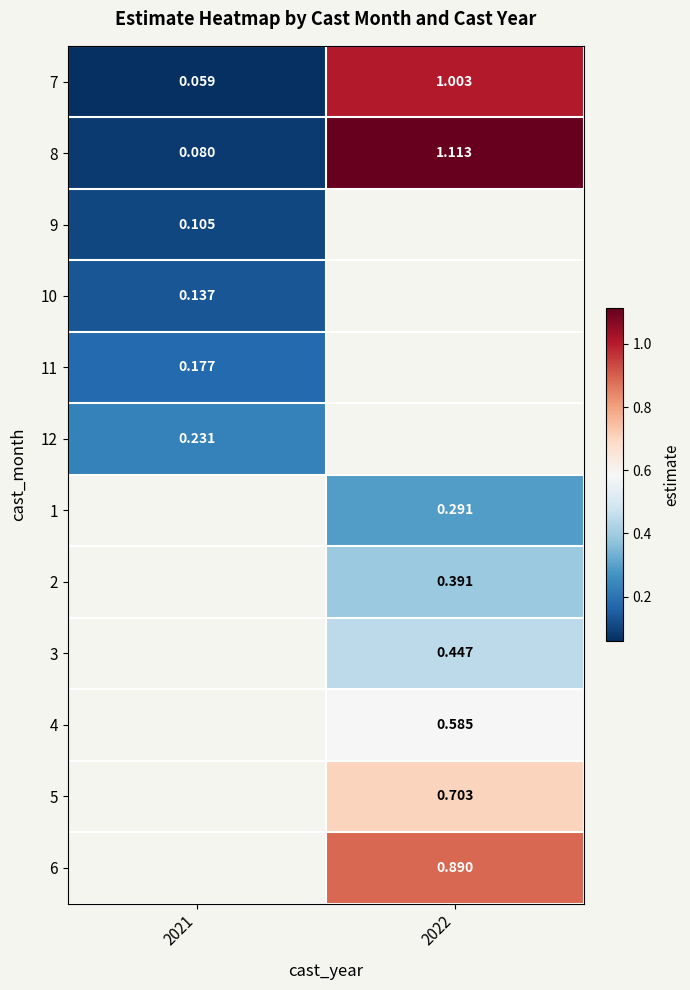

Between 2022 and 2021, which is larger?

2022